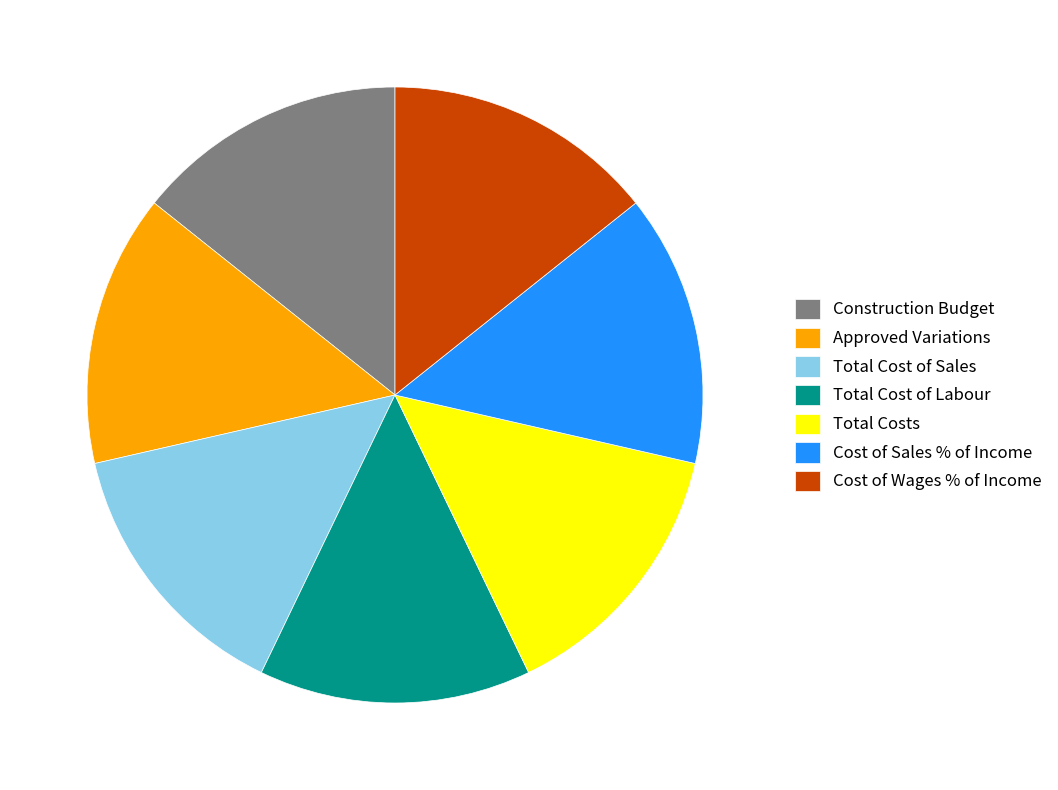

Is it true that Construction Budget is 99% of the pie?

False